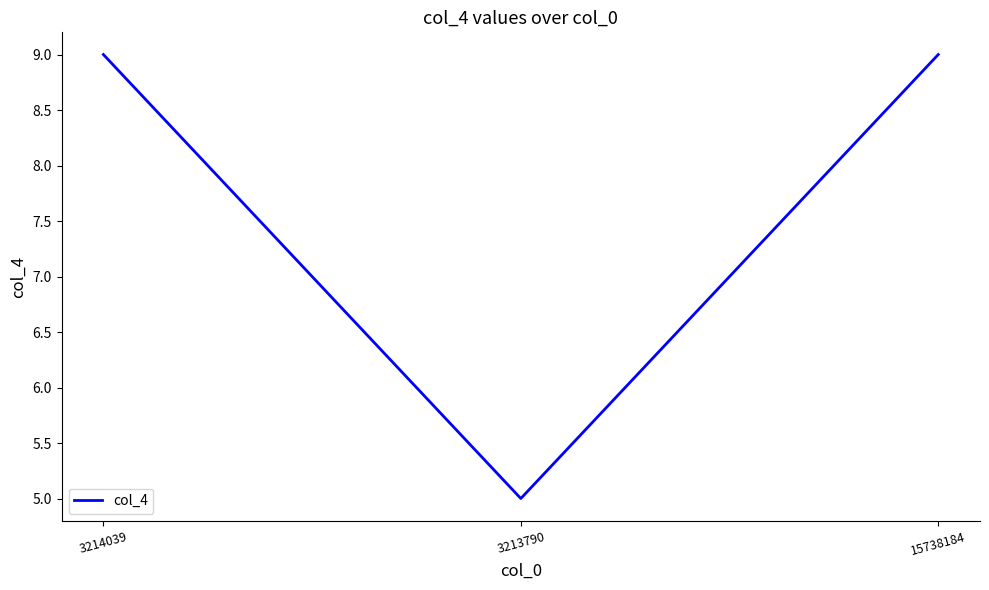

Reading right to left, transcribe all the data shown in this chart.

9	5	9